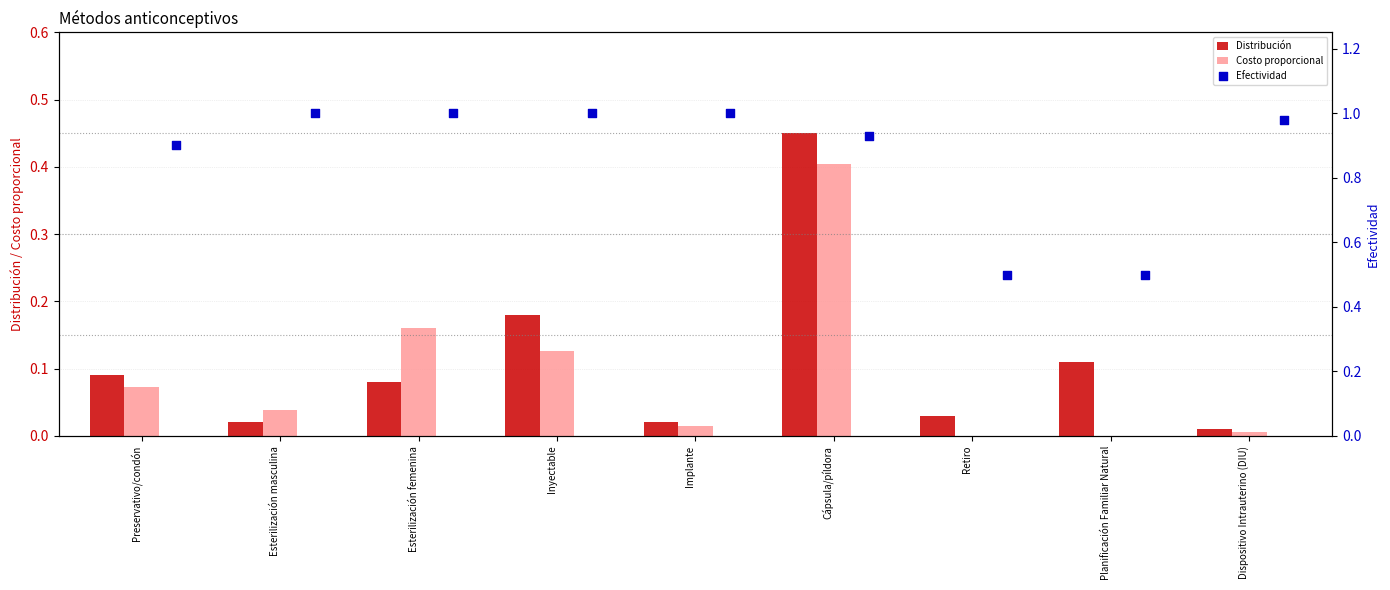

Which series has the largest Y range (max minus min)?

Efectividad